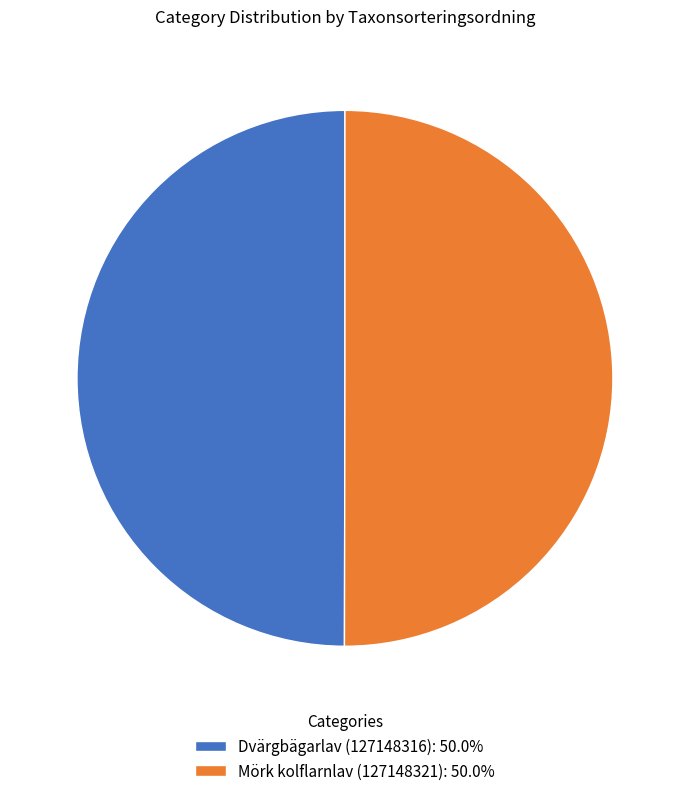

Approximately how many times larger is the value at Mörk kolflarnlav (127148321): 50.0% compared to Dvärgbägarlav (127148316): 50.0%?

1.0